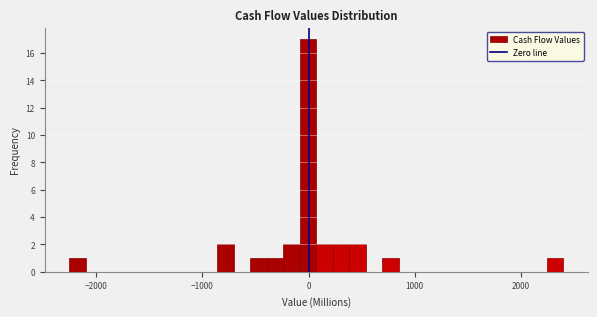

Read against the x-axis, roughly where is the centre of the tallest bar?

0